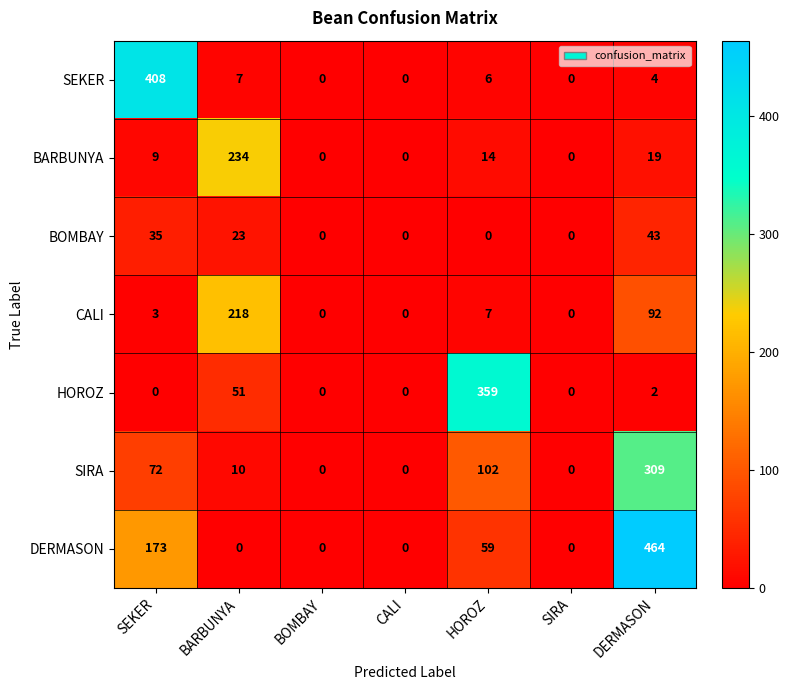

The SEKER series shows 4 at BARBUNYA. True or false?

False